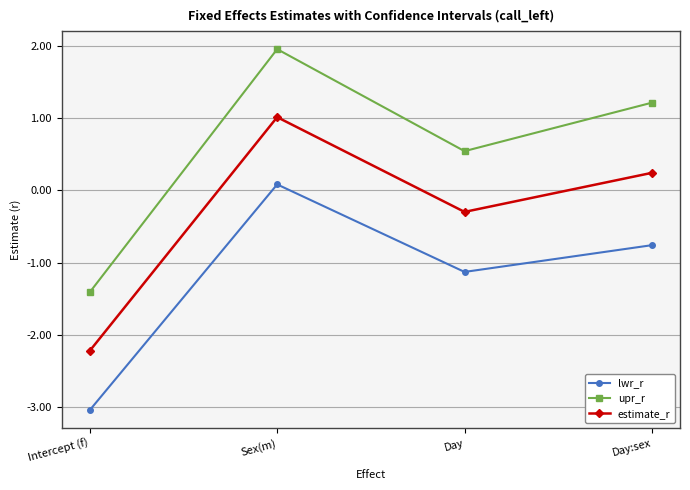

Which category has the highest value in the estimate_r series?

Sex(m)